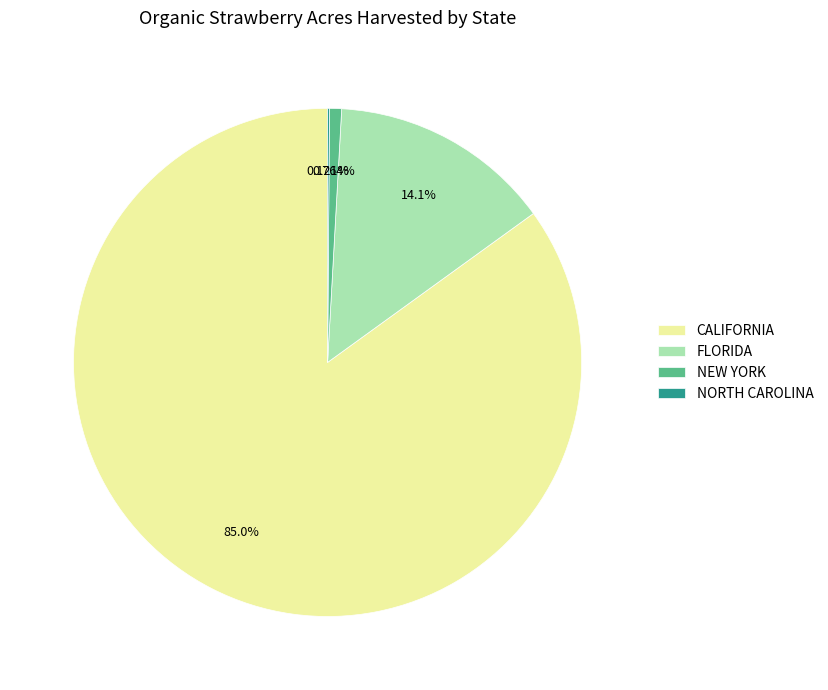

What percentage is the NEW YORK slice, to the nearest percent?

1%